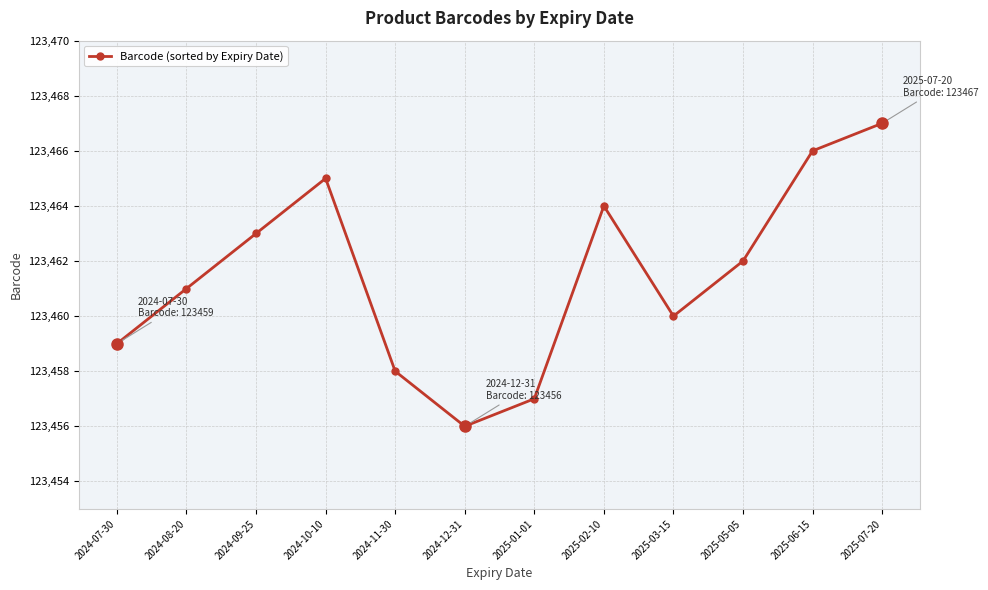

What is the difference between the values at 2024-10-10 and 2025-01-01?

8